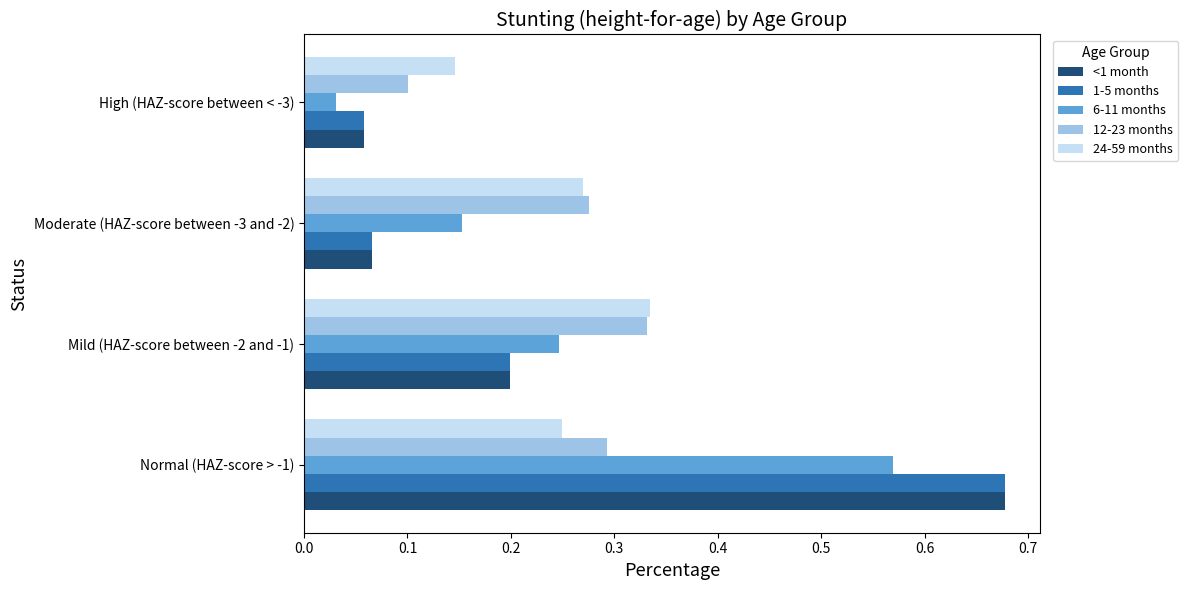

Which label corresponds to the largest value in the chart?

Normal (HAZ-score > -1)